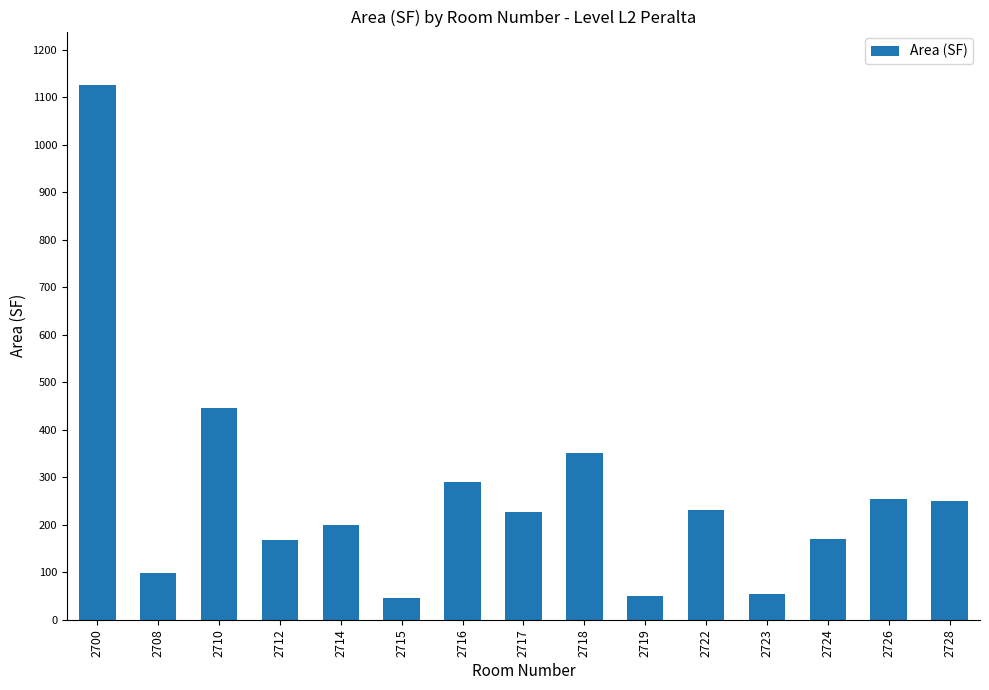

What is the value of the 14th bar from the left?

254.3